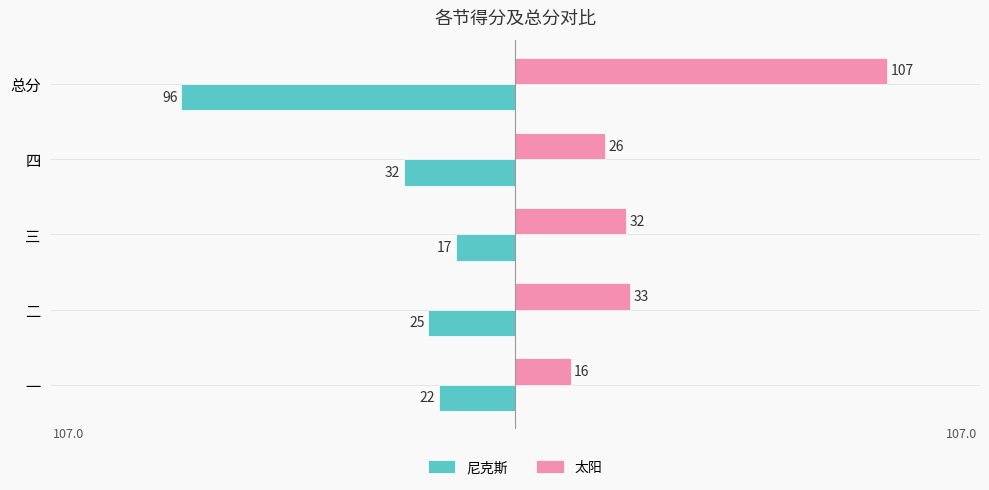

Which series has the widest spread of values?

太阳